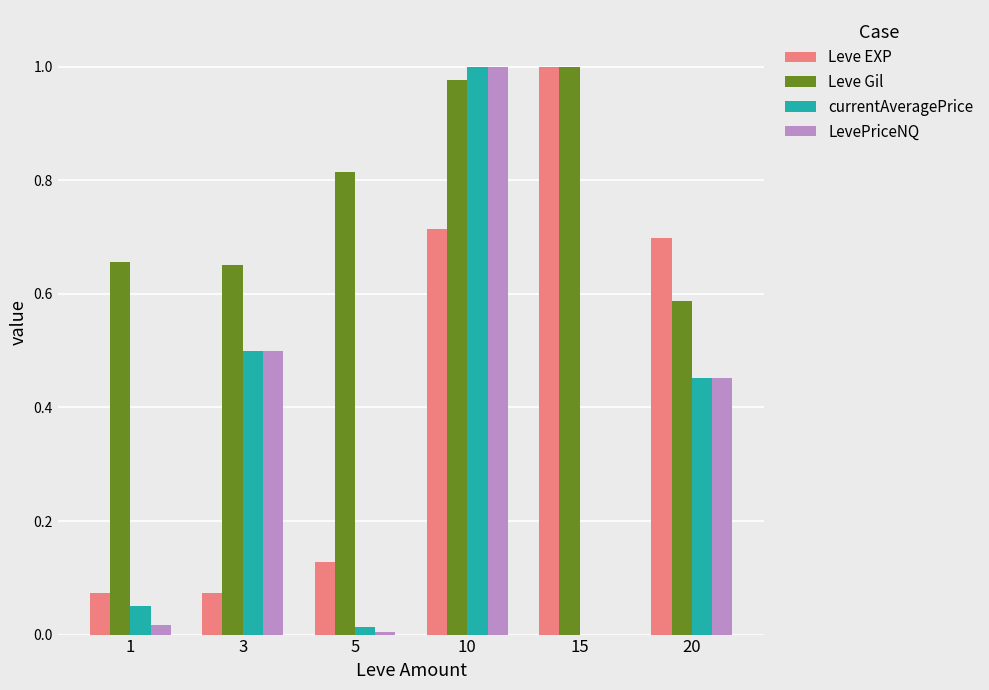

How many categories are shown in the chart?

6